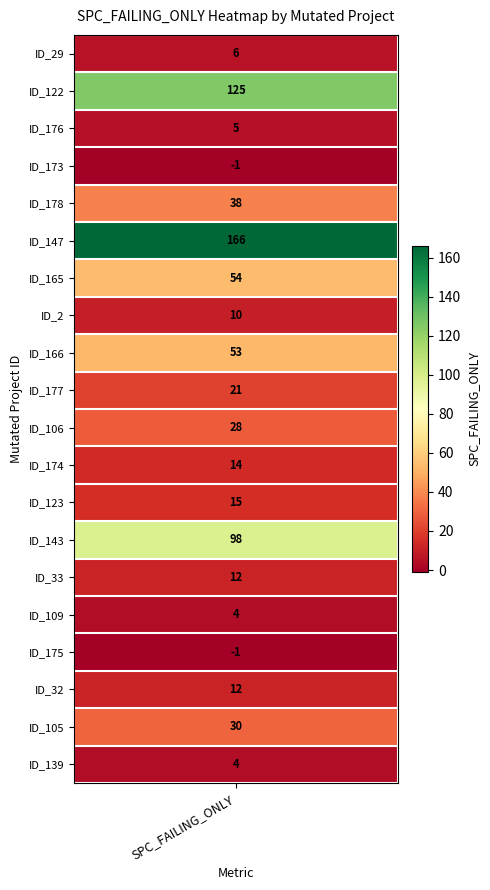

What is the sum of all values?

693